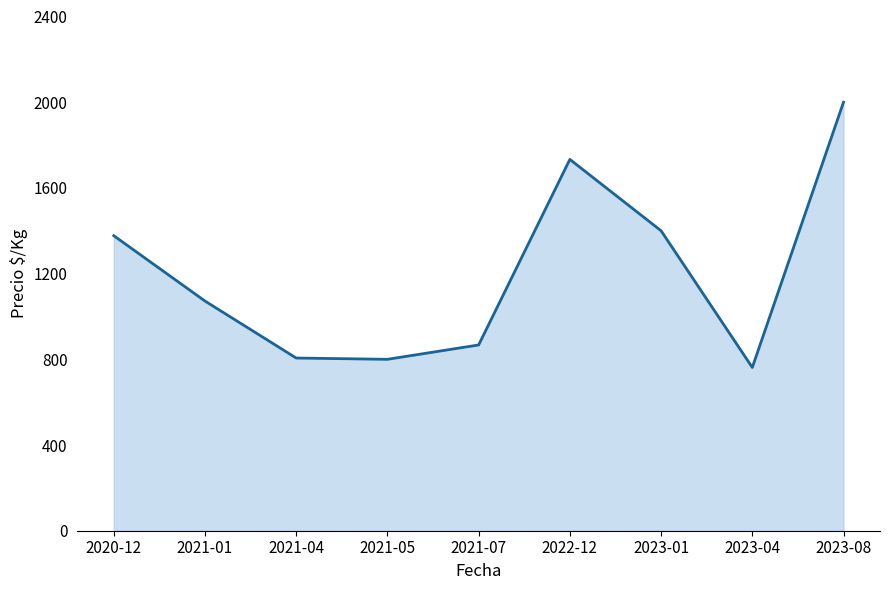

What is the approximate value at 2021-07?

867